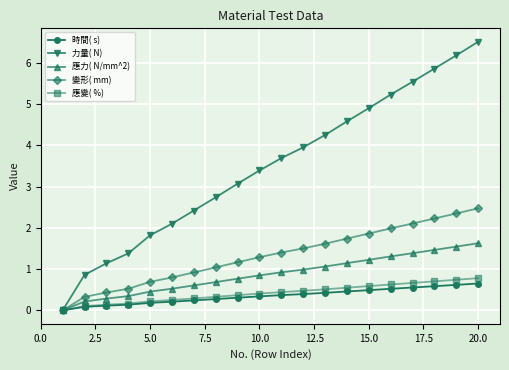

What is the maximum value shown in the chart?

6.5